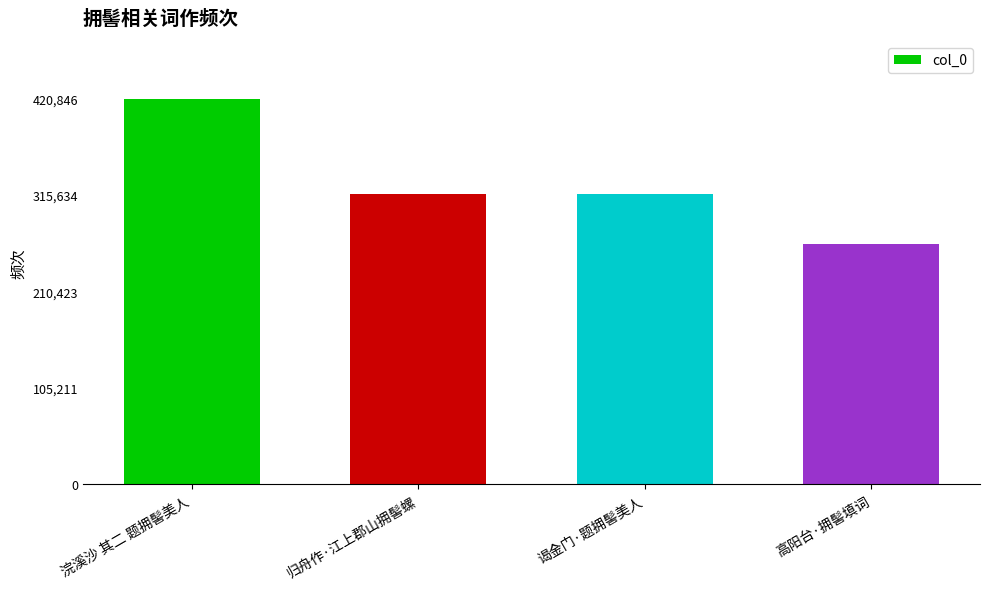

Between 谒金门·题拥髻美人 and 浣溪沙 其二 题拥髻美人, which is larger?

浣溪沙 其二 题拥髻美人